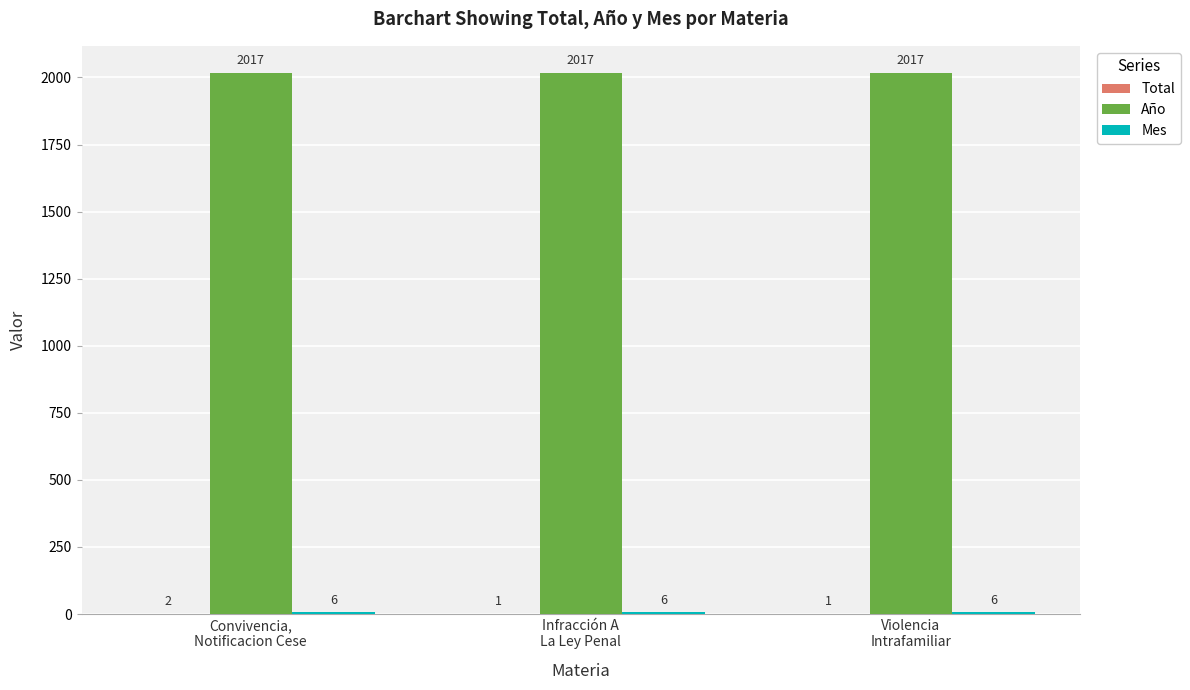

Which series has the largest total across all categories?

Año